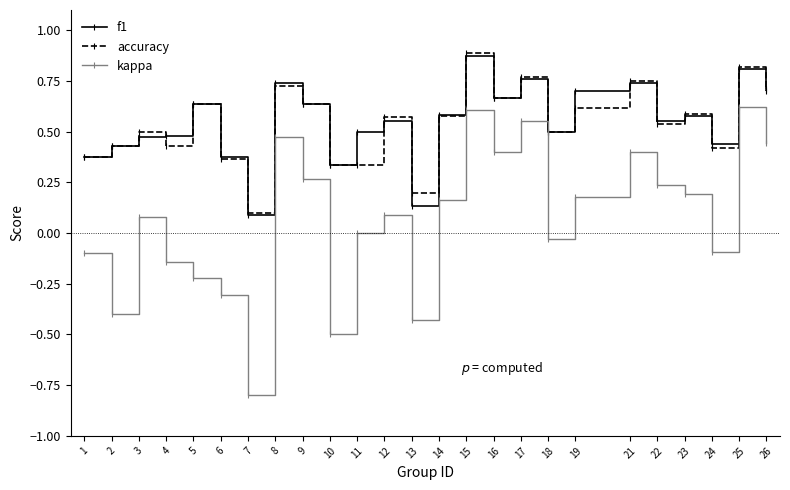

Between 13 and 23, which series saw the biggest shift?

kappa